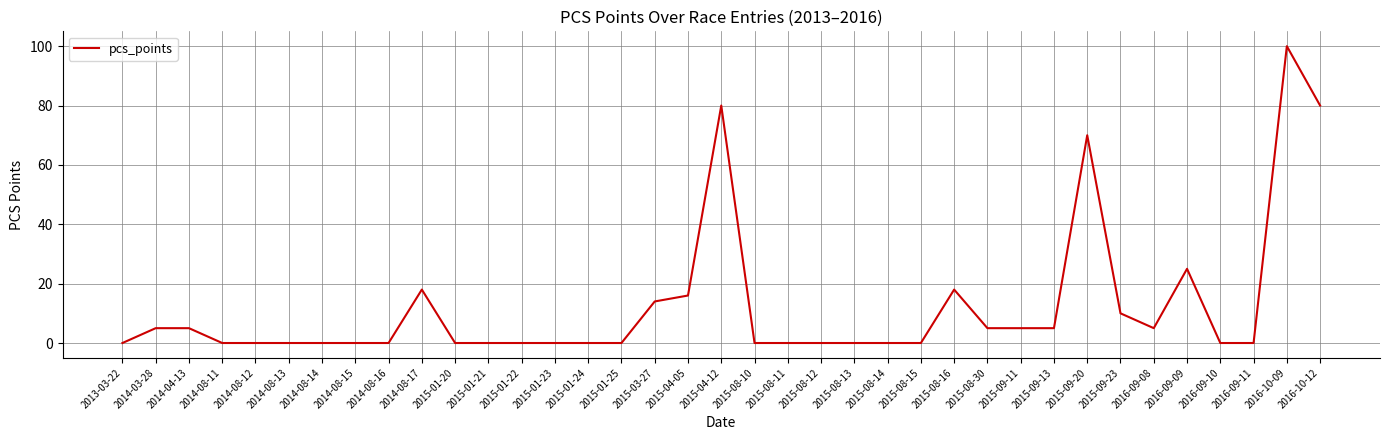

The chart shows a value of 18 at 2015-08-16. True or false?

True